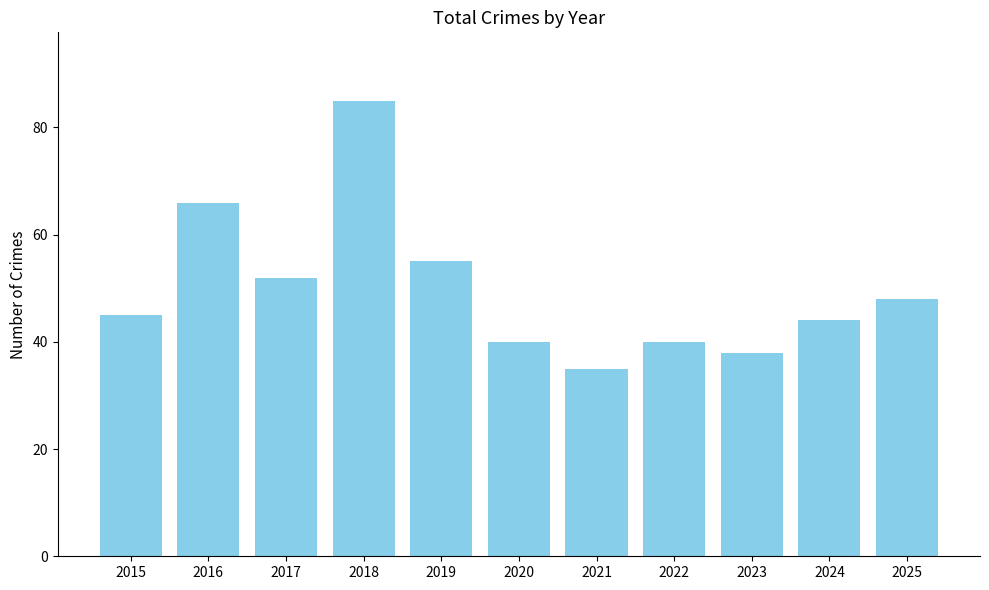

Does the chart contain any negative values?

No